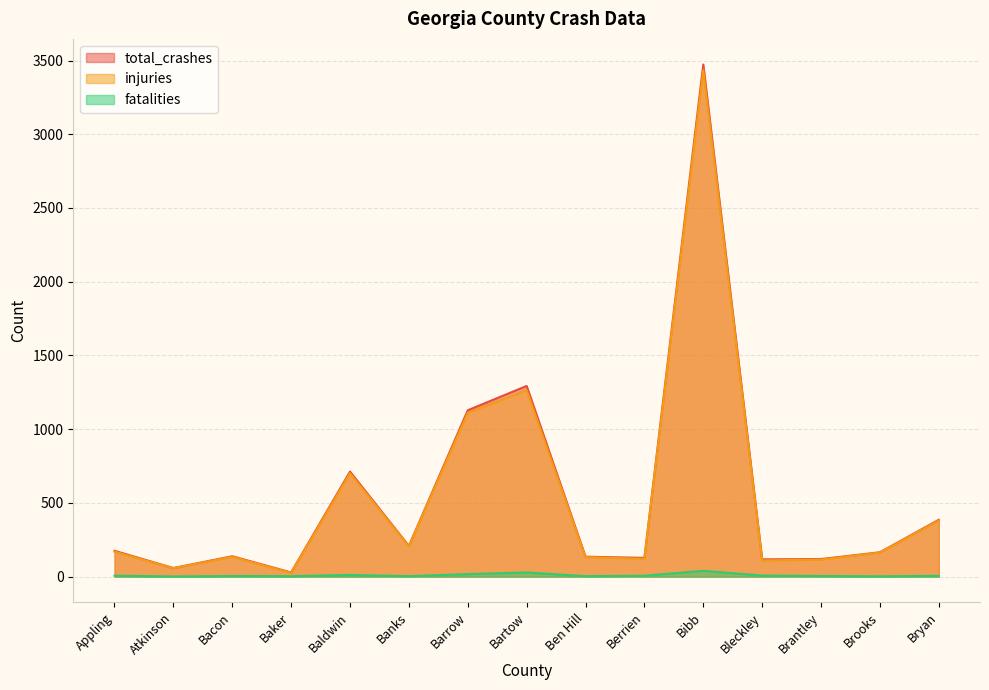

Between Baldwin and Appling, which is larger?

Baldwin